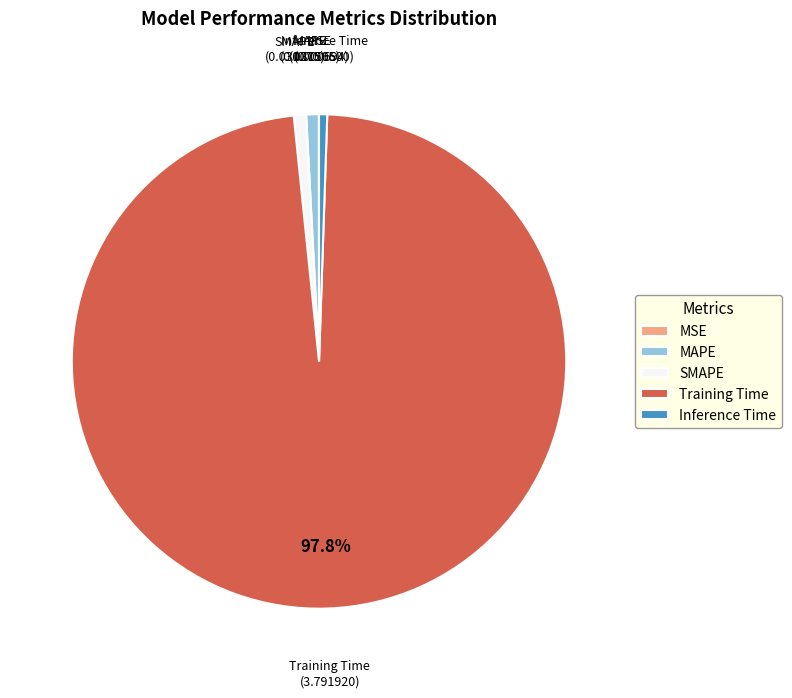

What is the majority slice?

Training Time